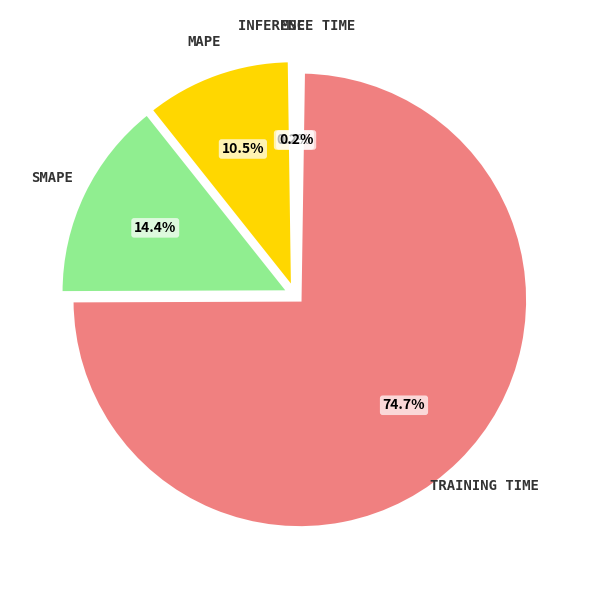

Is there any slice that represents more than half of the pie?

Yes